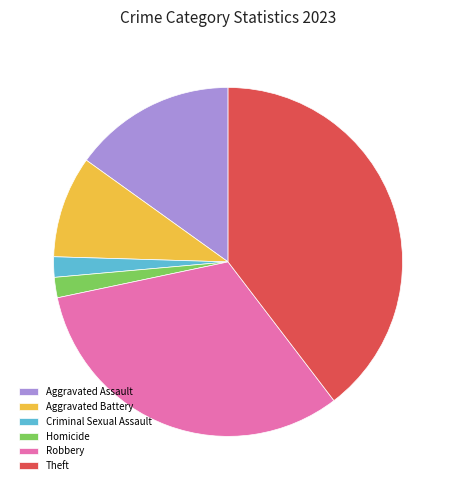

Is there any slice that represents more than half of the pie?

No